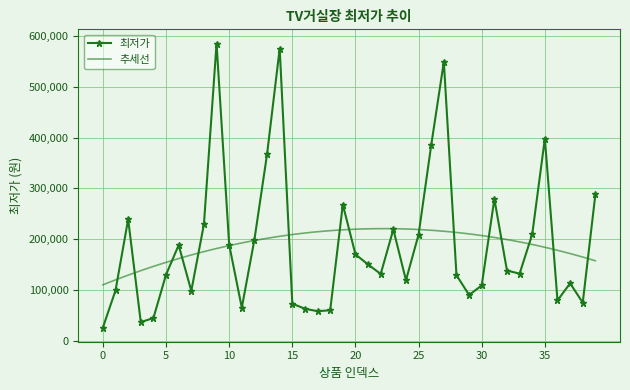

List the labels in order of value, smallest first.

0, 3, 4, 17, 18, 16, 11, 15, 38, 36, 29, 7, 1, 30, 37, 24, 28, 5, 22, 33, 32, 21, 20, 6, 10, 12, 25, 34, 23, 8, 2, 19, 31, 39, 13, 26, 35, 27, 14, 9